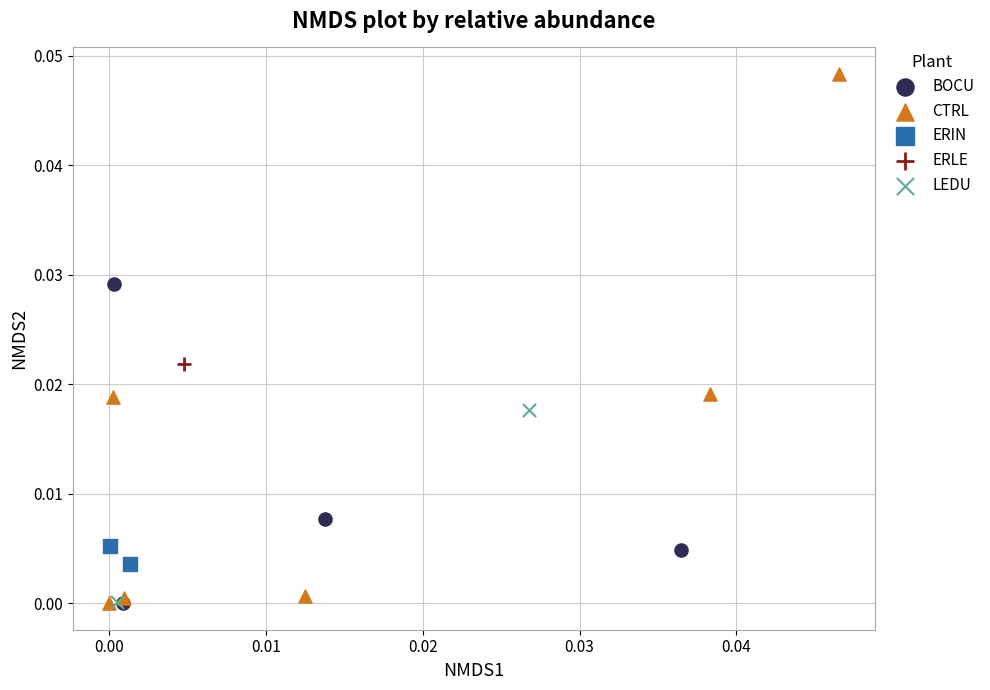

Which series contains the highest Y value?

CTRL